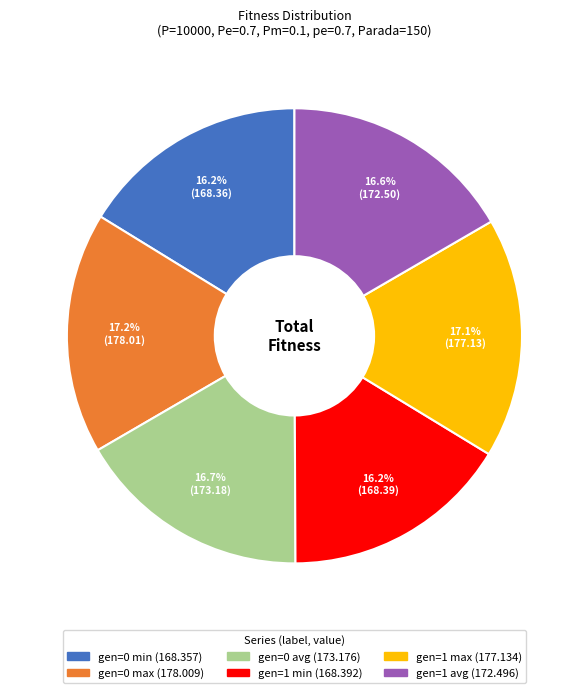

Does any single category account for the majority?

No